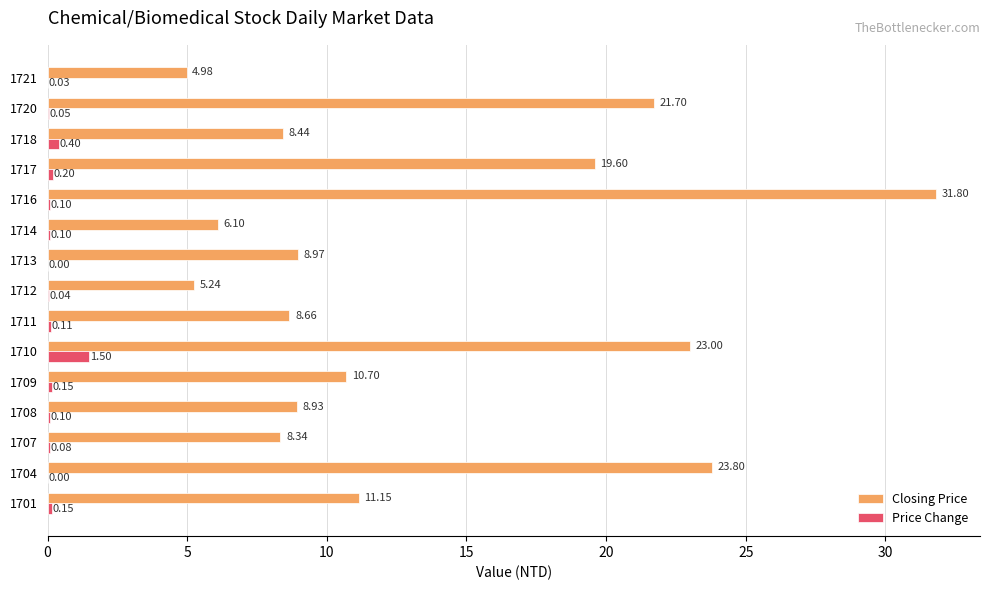

How many categories are shown in the chart?

15